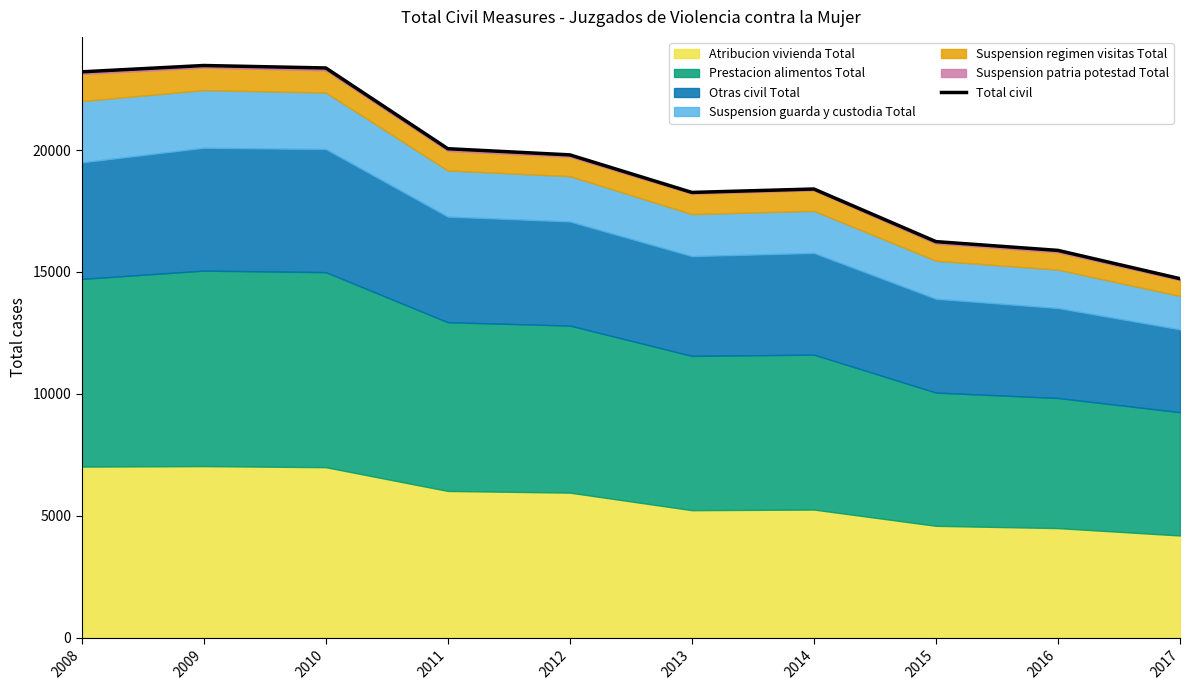

What is the average value?

19343